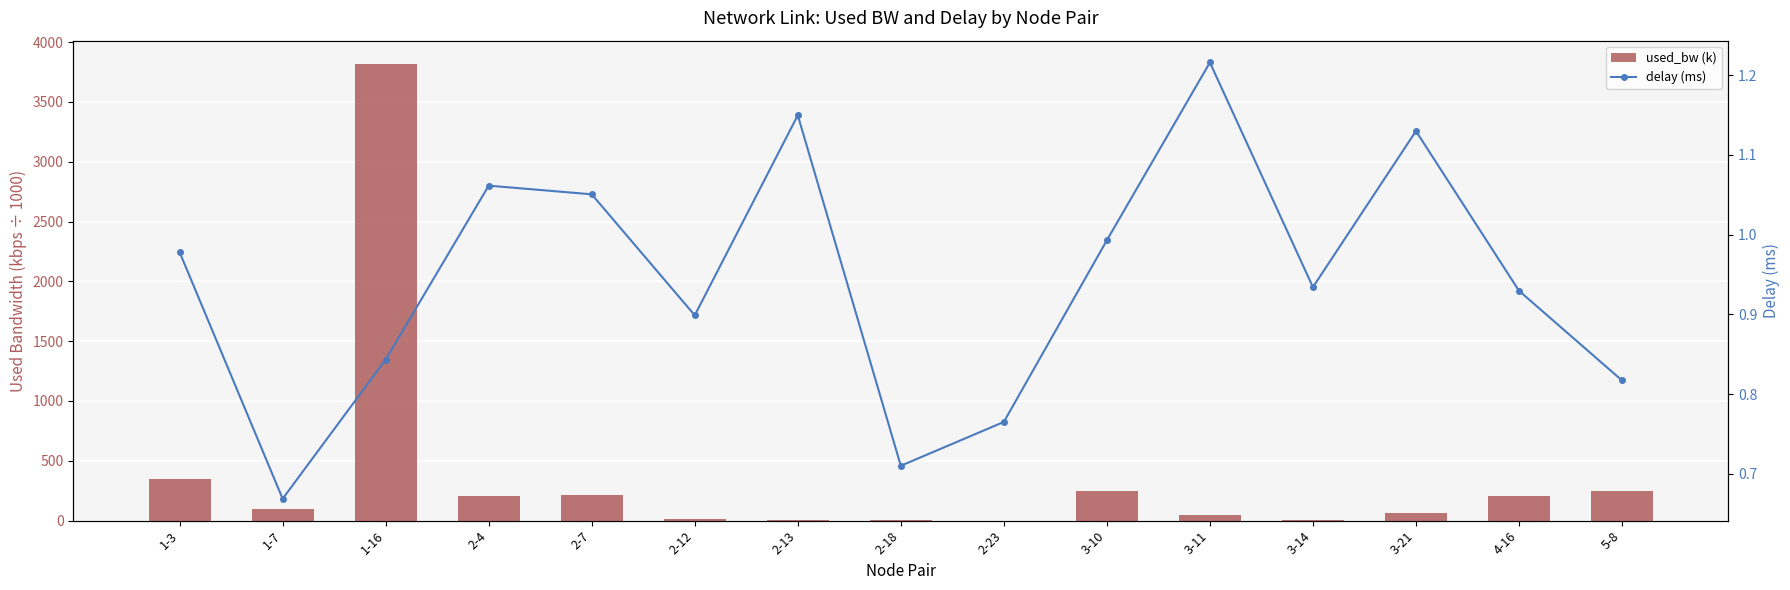

What is the lowest value of the delay (ms) series?

0.7